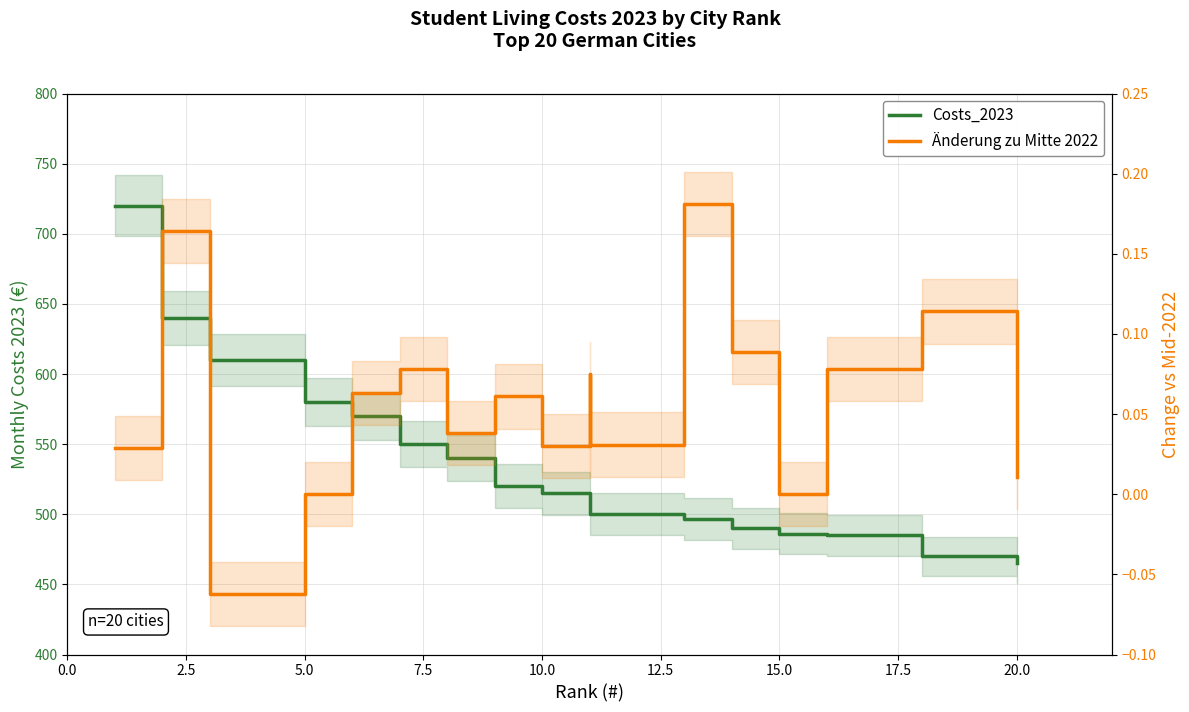

Which series has the largest range (max minus min)?

Costs_2023